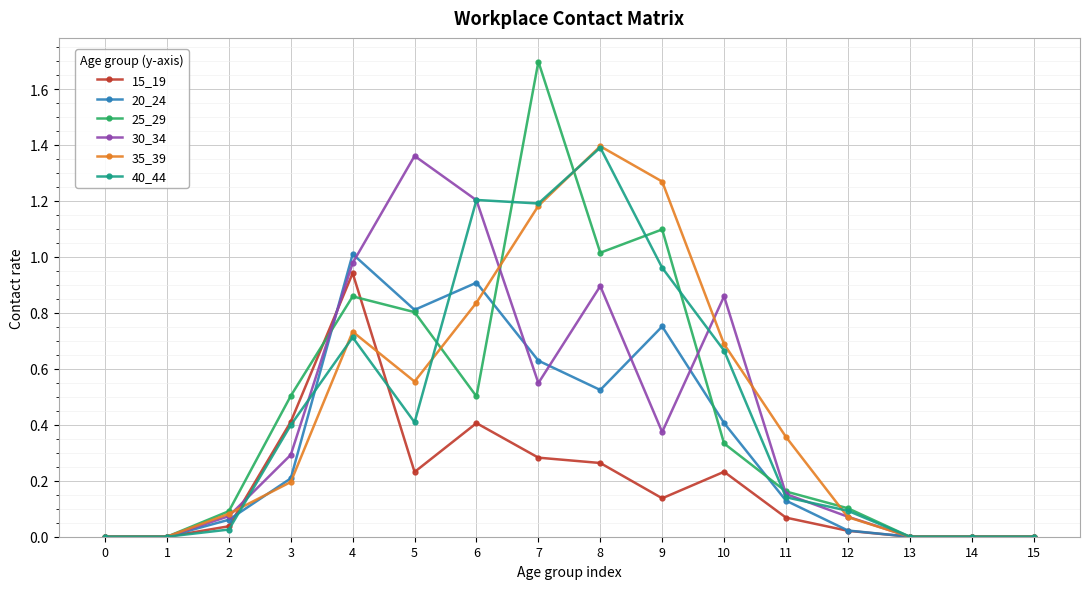

The 25_29 series shows 0.0 at 1. True or false?

True